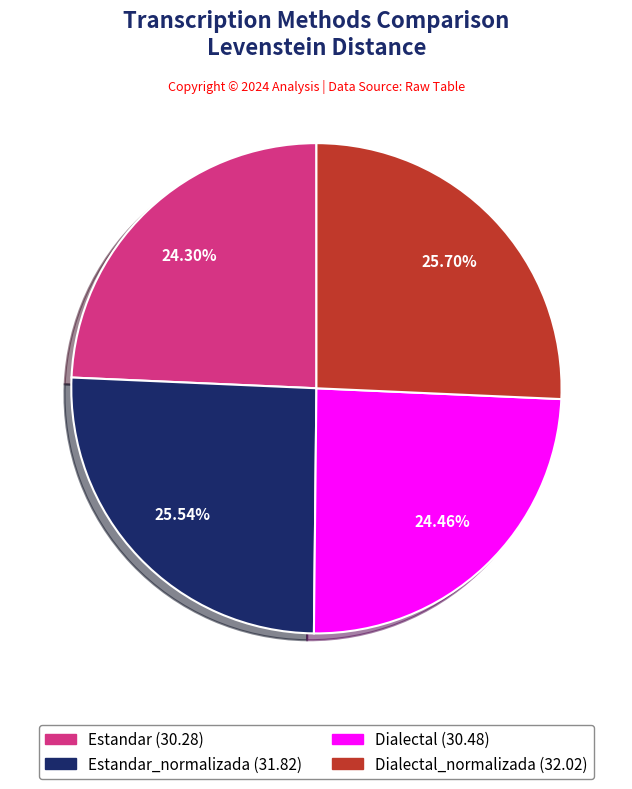

To the nearest percent, what is the average slice percentage?

25%